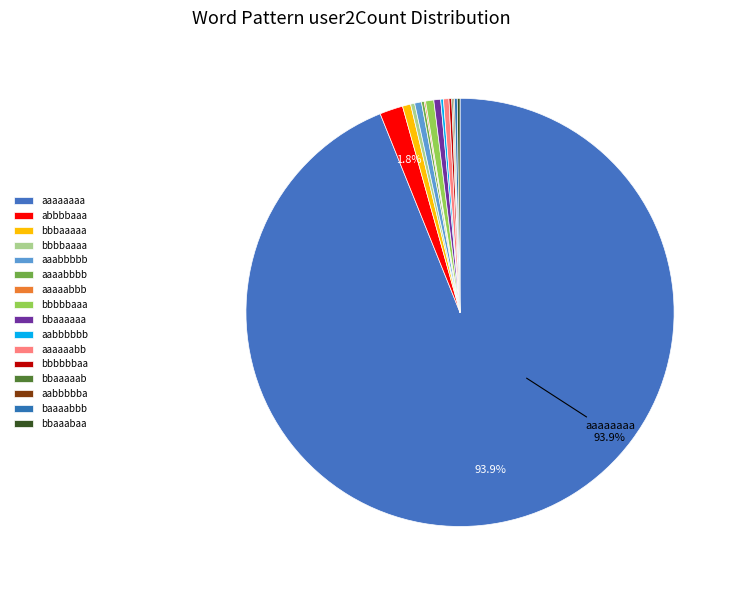

True or false: abbbbaaa accounts for 2% of the total.

True